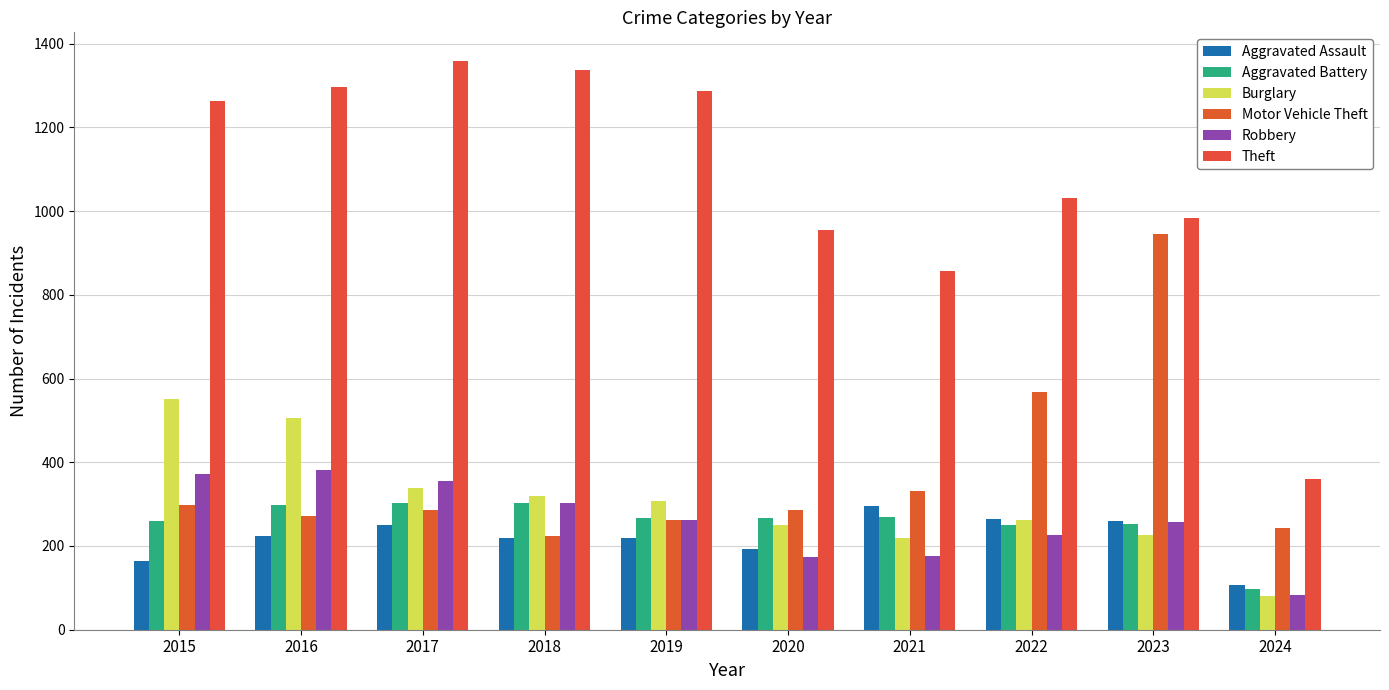

What is the total value across all series at 2021?

2148